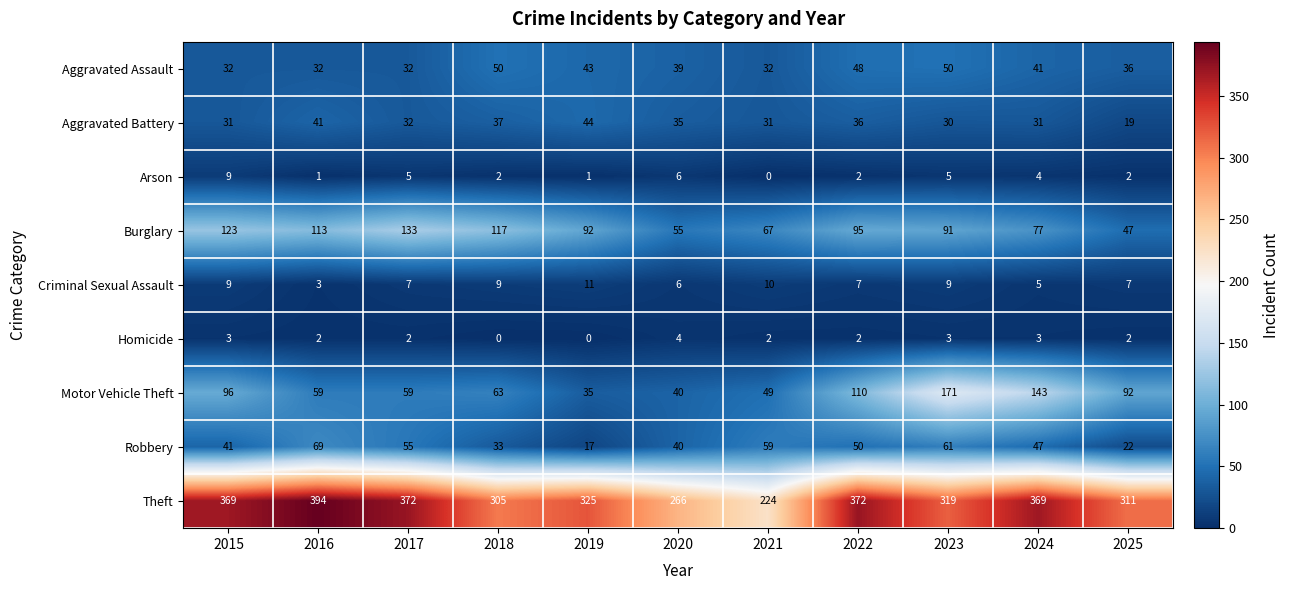

Which series has the largest total across all categories?

Theft